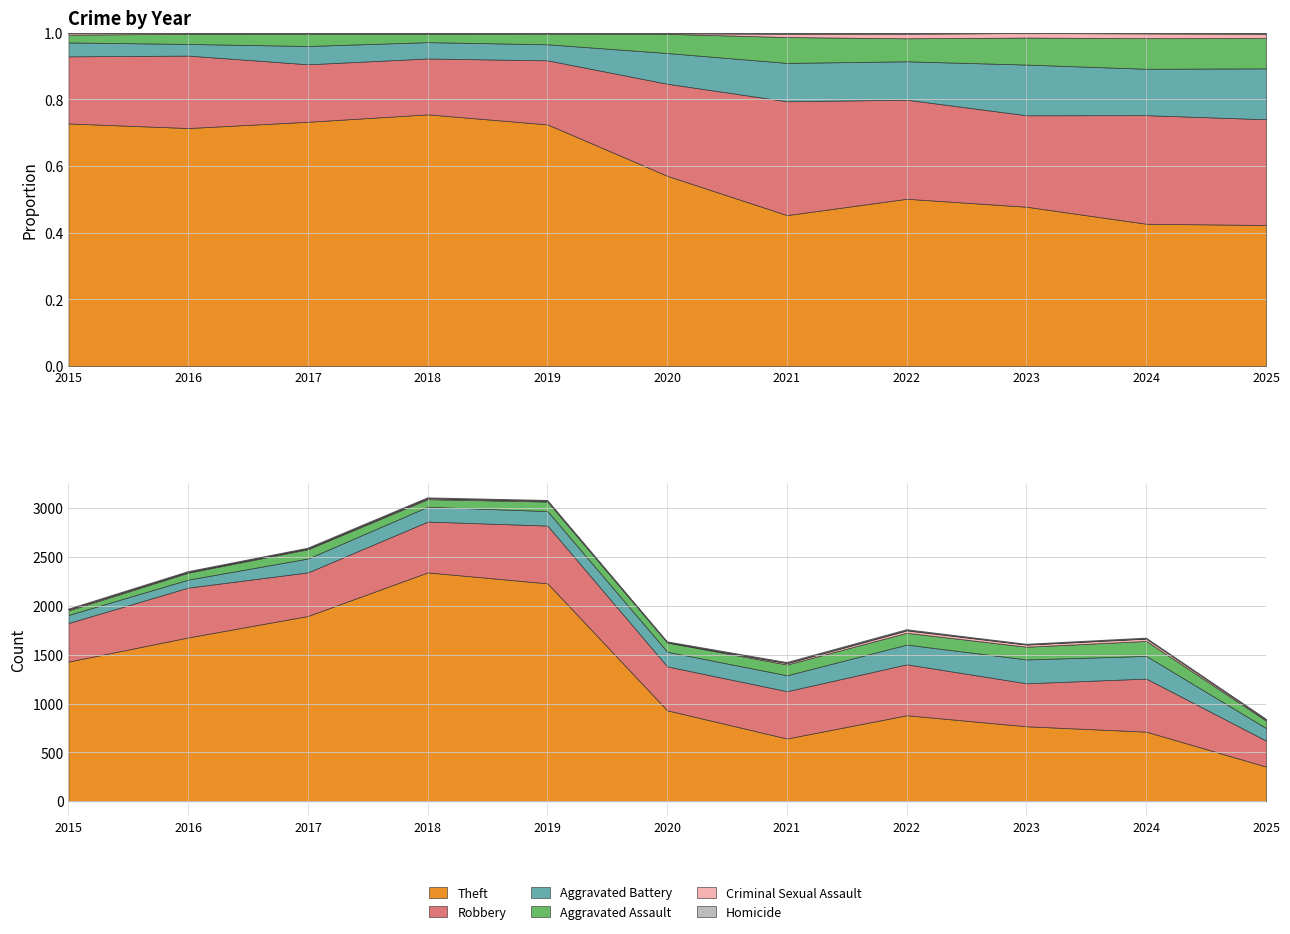

What is the sum of all Aggravated Battery values?

1725